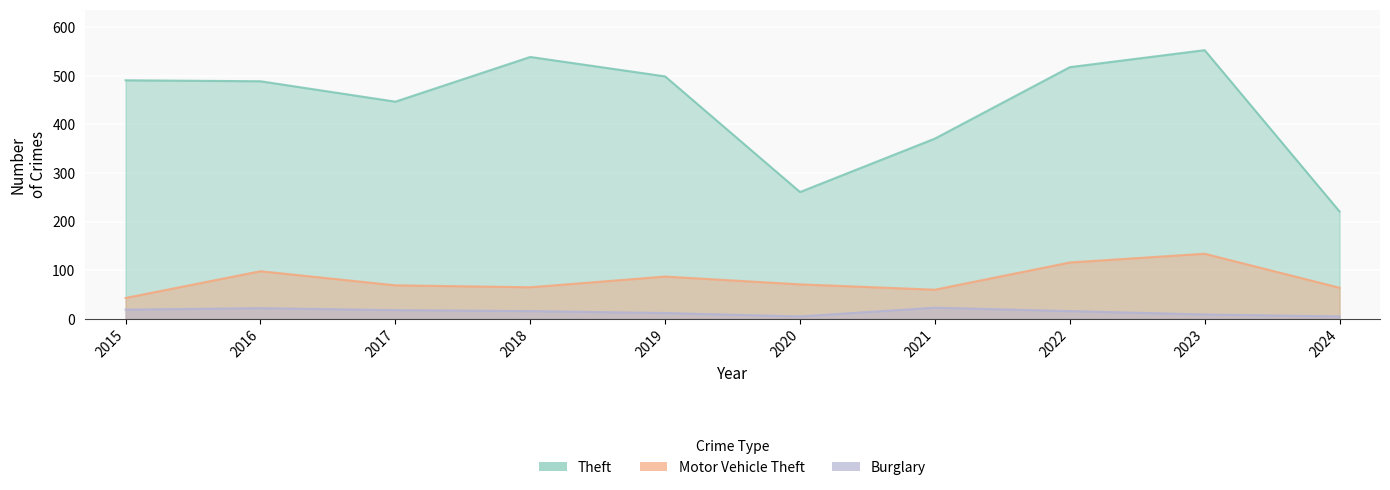

Which series has the largest range (max minus min)?

Theft